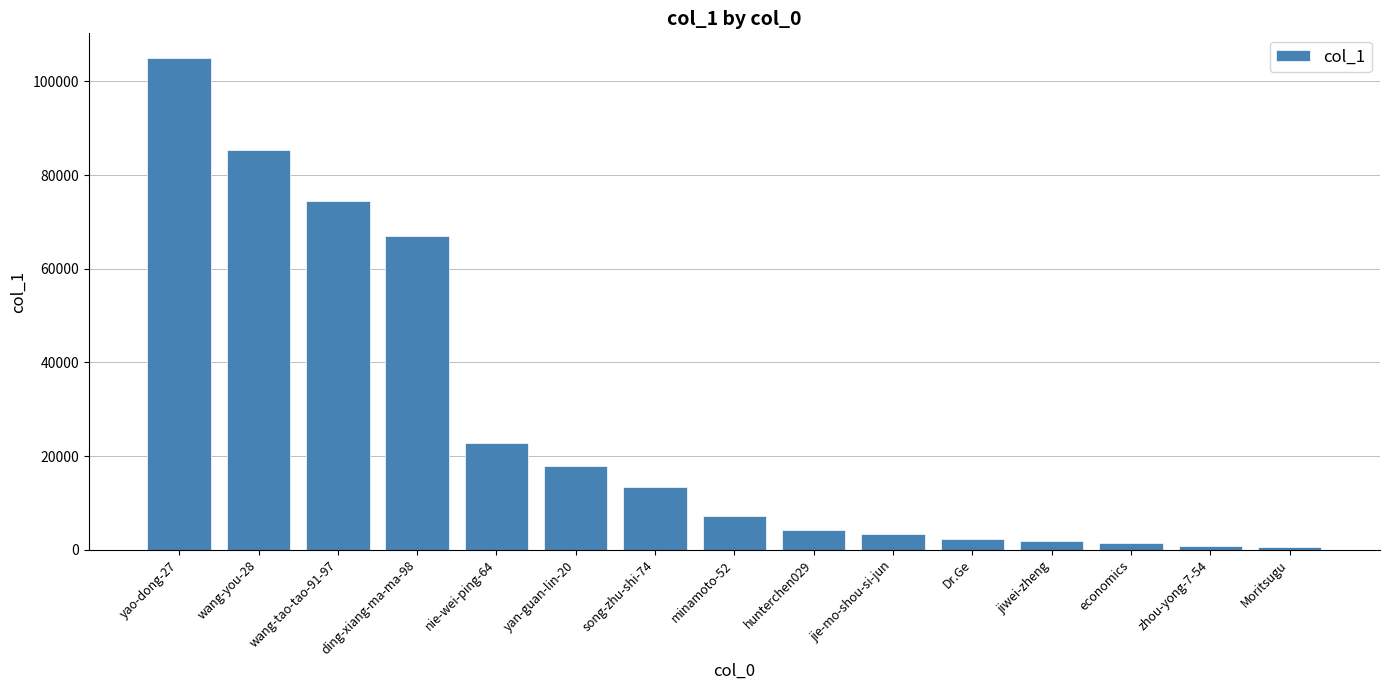

Between song-zhu-shi-74 and Moritsugu, which is larger?

song-zhu-shi-74